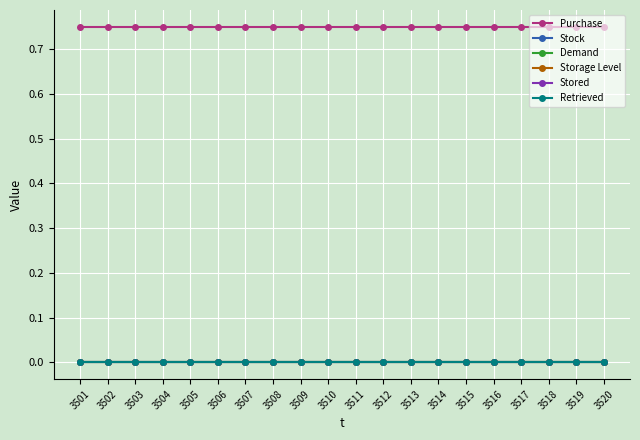

Rank the series by their maximum value, from lowest to highest.

Stock, Demand, Storage Level, Stored, Retrieved, Purchase